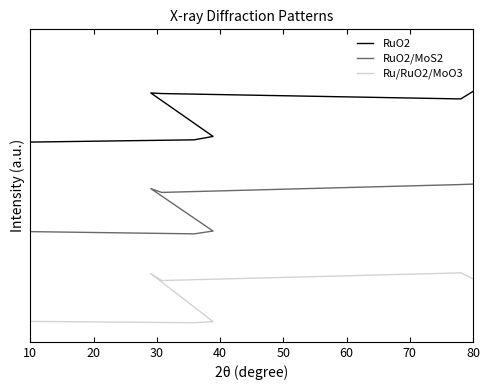

Reading left to right, extract all data points from this chart.

RuO2: 0.6	0.6	0.6	0.8	0.8	0.8	0.8
RuO2/MoS2: 0.3	0.3	0.3	0.5	0.5	0.5	0.5
Ru/RuO2/MoO3: 0.0	0.0	0.0	0.2	0.2	0.2	0.2